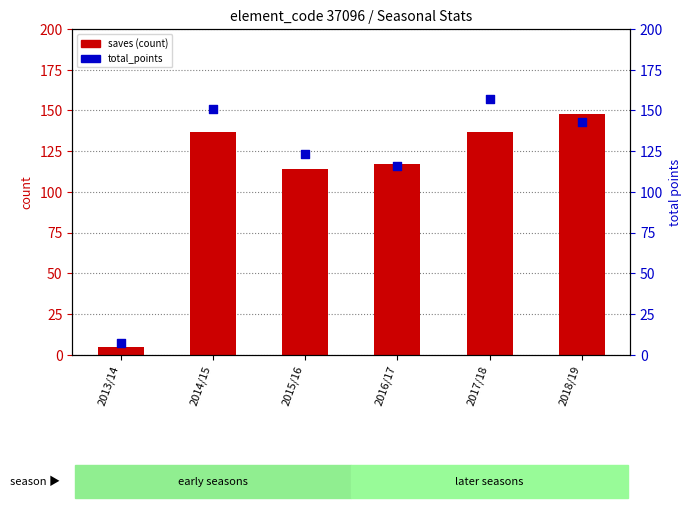

Which series has the largest total across all categories?

total_points (percentile rank)